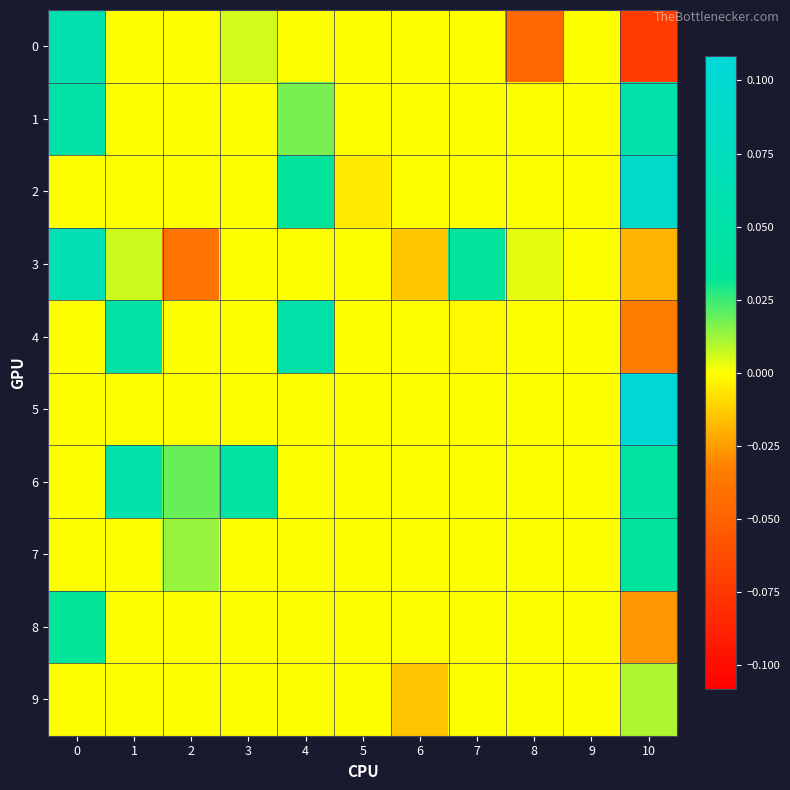

Between 6 and 5, which is larger?

6